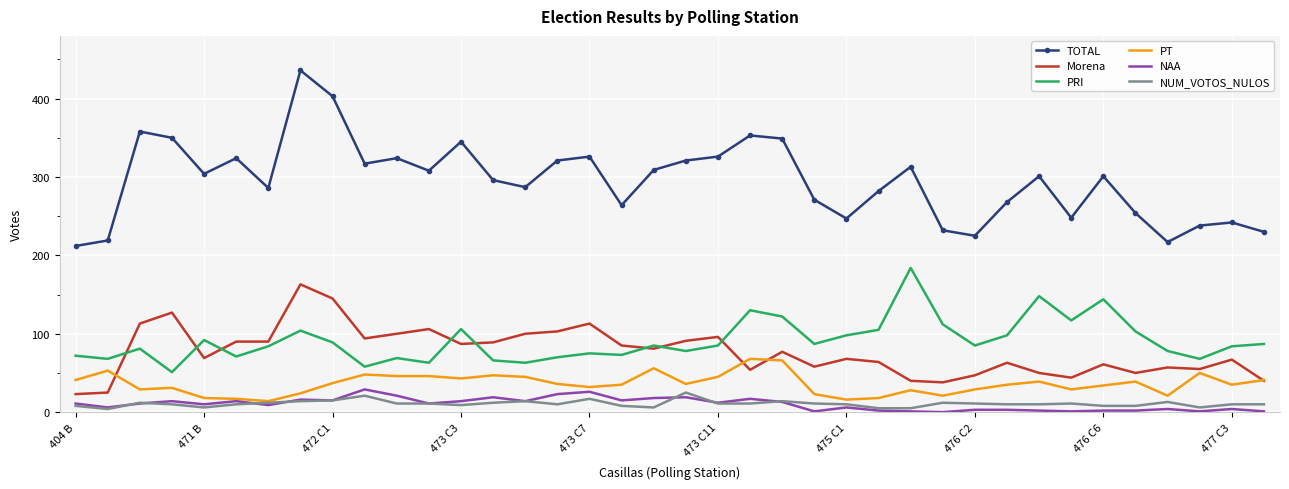

Which series has the largest range (max minus min)?

TOTAL